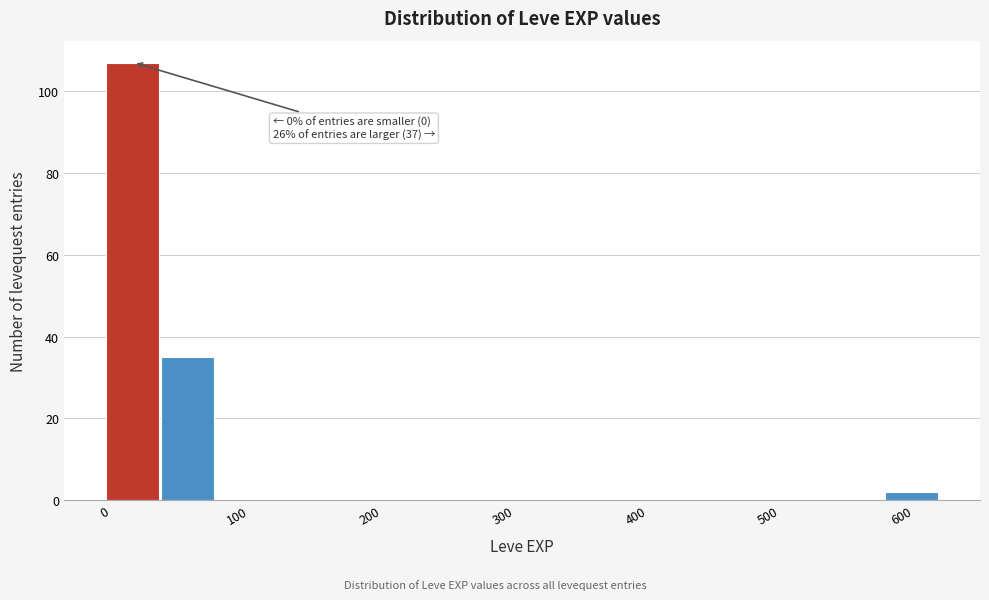

Which range on the x-axis has the tallest bar?

0 to 40